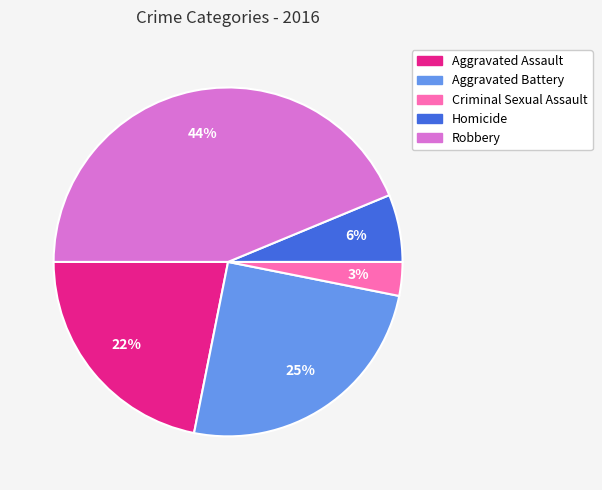

To the nearest percent, what portion does Aggravated Assault represent?

22%